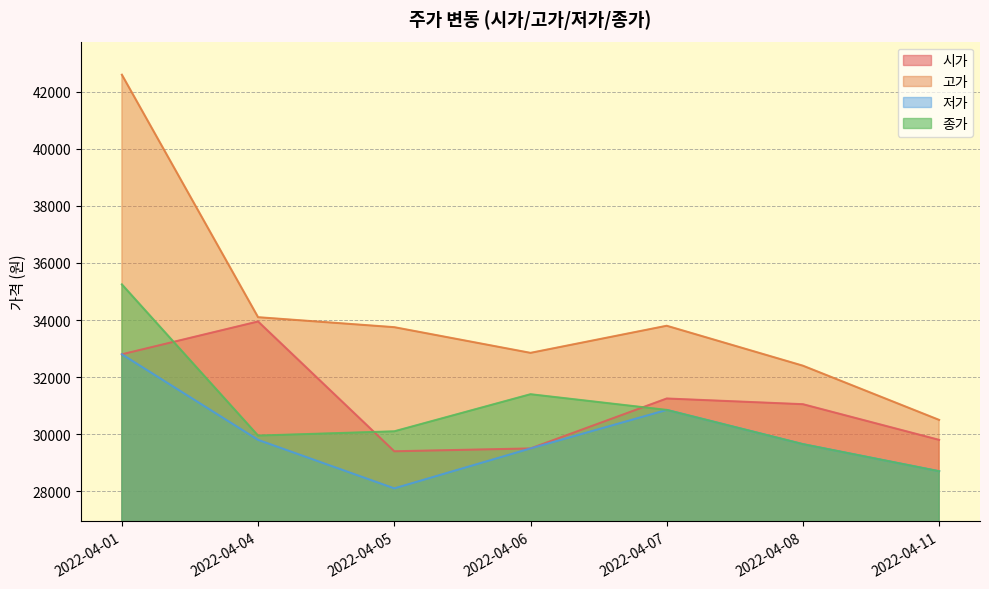

True or false: 고가 and 시가 cross at least once.

False